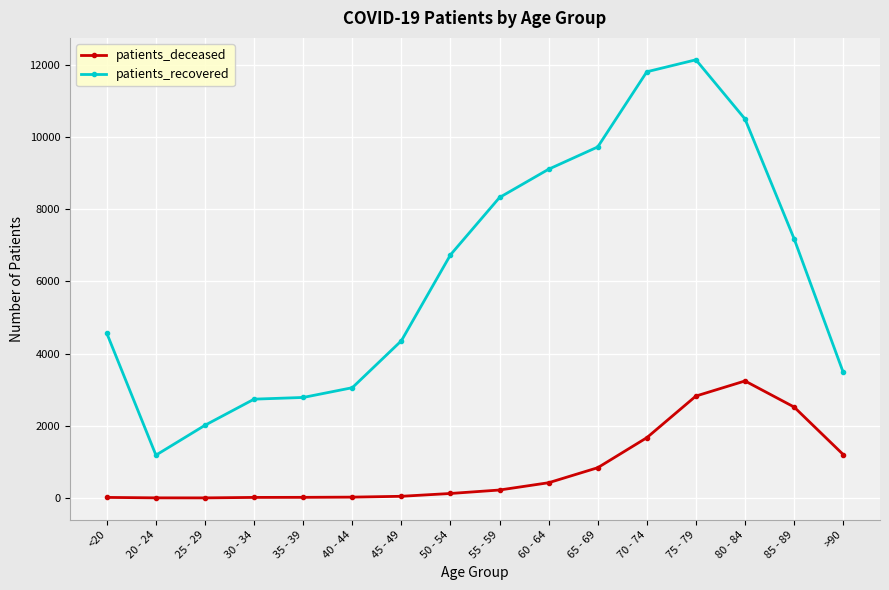

At which category does patients_recovered reach its first local valley?

20 - 24